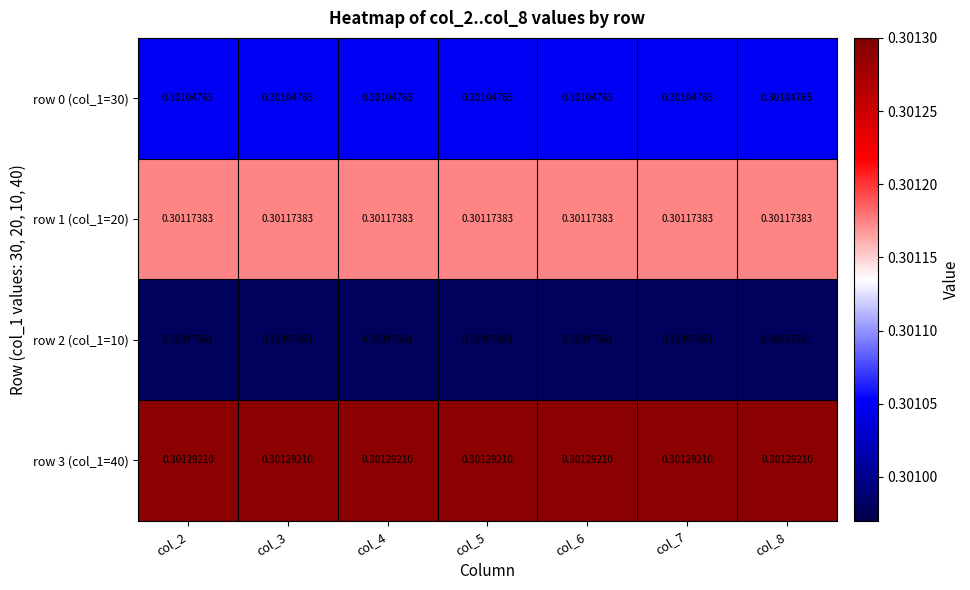

Is the value of row 2 (col_1=10) at col_4 greater than the value of row 3 (col_1=40) at col_8?

No